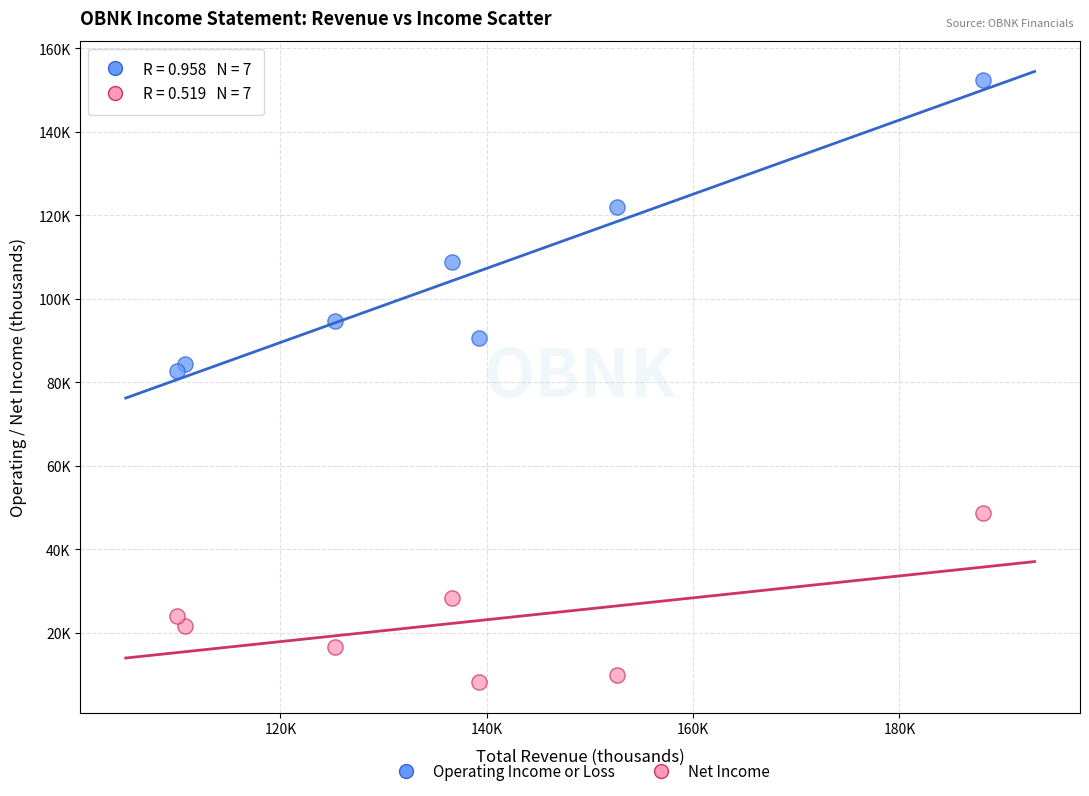

What are all the series names shown in the legend?

Operating Income or Loss, Net Income